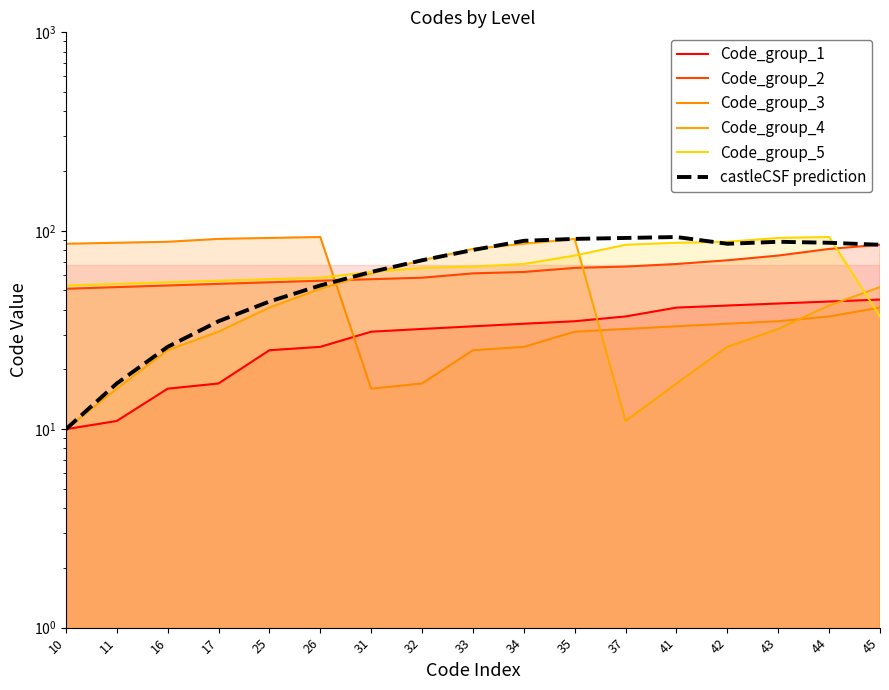

What are all the series names shown in the legend?

Code_group_1, Code_group_2, Code_group_3, Code_group_4, Code_group_5, castleCSF prediction